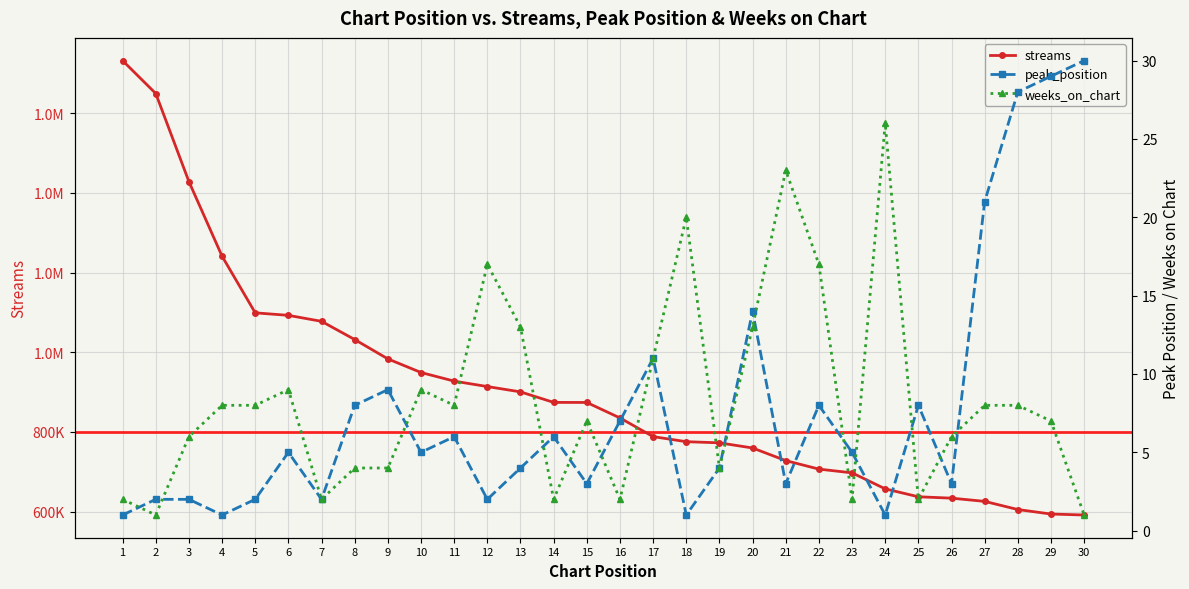

Reading left to right, list all the values displayed in this chart.

streams: 1=1731714	2=1649178	3=1428206	4=1240997	5=1098936	6=1092620	7=1077590	8=1031924	9=983375	10=949223	11=927611	12=913971	13=900638	14=874264	15=874072	16=835247	17=788402	18=775641	19=772797	20=759874	21=728208	22=706864	23=697497	24=657329	25=637465	26=634010	27=625933	28=605468	29=594171	30=591738
peak_position: 1=1	2=2	3=2	4=1	5=2	6=5	7=2	8=8	9=9	10=5	11=6	12=2	13=4	14=6	15=3	16=7	17=11	18=1	19=4	20=14	21=3	22=8	23=5	24=1	25=8	26=3	27=21	28=28	29=29	30=30
weeks_on_chart: 1=2	2=1	3=6	4=8	5=8	6=9	7=2	8=4	9=4	10=9	11=8	12=17	13=13	14=2	15=7	16=2	17=11	18=20	19=4	20=13	21=23	22=17	23=2	24=26	25=2	26=6	27=8	28=8	29=7	30=1